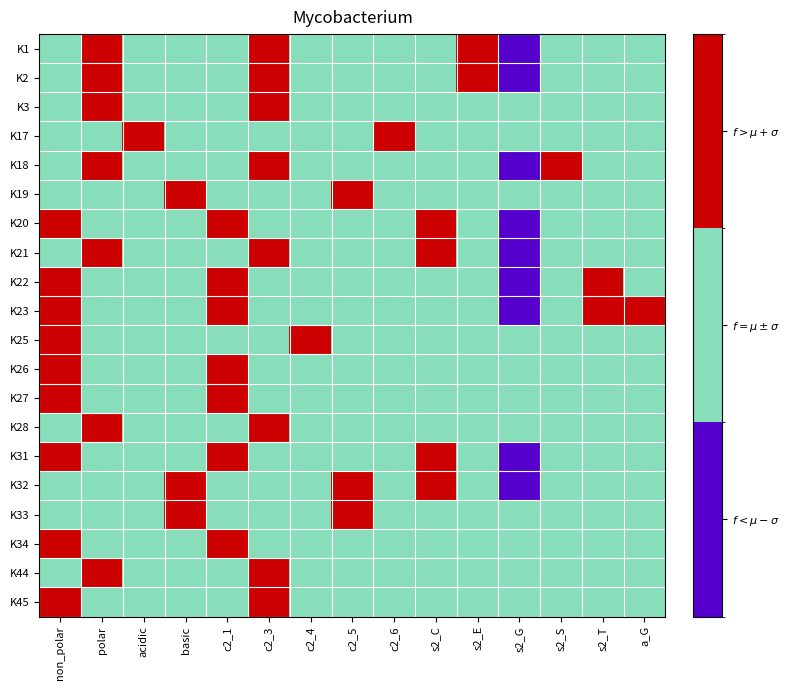

Reading left to right, what are all the values shown in this chart?

K1: non_polar=1	polar=2	acidic=1	basic=1	c2_1=1	c2_3=2	c2_4=1	c2_5=1	c2_6=1	s2_C=1	s2_E=2	s2_G=0	s2_S=1	s2_T=1	a_G=1
K2: non_polar=1	polar=2	acidic=1	basic=1	c2_1=1	c2_3=2	c2_4=1	c2_5=1	c2_6=1	s2_C=1	s2_E=2	s2_G=0	s2_S=1	s2_T=1	a_G=1
K3: non_polar=1	polar=2	acidic=1	basic=1	c2_1=1	c2_3=2	c2_4=1	c2_5=1	c2_6=1	s2_C=1	s2_E=1	s2_G=1	s2_S=1	s2_T=1	a_G=1
K17: non_polar=1	polar=1	acidic=2	basic=1	c2_1=1	c2_3=1	c2_4=1	c2_5=1	c2_6=2	s2_C=1	s2_E=1	s2_G=1	s2_S=1	s2_T=1	a_G=1
K18: non_polar=1	polar=2	acidic=1	basic=1	c2_1=1	c2_3=2	c2_4=1	c2_5=1	c2_6=1	s2_C=1	s2_E=1	s2_G=0	s2_S=2	s2_T=1	a_G=1
K19: non_polar=1	polar=1	acidic=1	basic=2	c2_1=1	c2_3=1	c2_4=1	c2_5=2	c2_6=1	s2_C=1	s2_E=1	s2_G=1	s2_S=1	s2_T=1	a_G=1
K20: non_polar=2	polar=1	acidic=1	basic=1	c2_1=2	c2_3=1	c2_4=1	c2_5=1	c2_6=1	s2_C=2	s2_E=1	s2_G=0	s2_S=1	s2_T=1	a_G=1
K21: non_polar=1	polar=2	acidic=1	basic=1	c2_1=1	c2_3=2	c2_4=1	c2_5=1	c2_6=1	s2_C=2	s2_E=1	s2_G=0	s2_S=1	s2_T=1	a_G=1
K22: non_polar=2	polar=1	acidic=1	basic=1	c2_1=2	c2_3=1	c2_4=1	c2_5=1	c2_6=1	s2_C=1	s2_E=1	s2_G=0	s2_S=1	s2_T=2	a_G=1
K23: non_polar=2	polar=1	acidic=1	basic=1	c2_1=2	c2_3=1	c2_4=1	c2_5=1	c2_6=1	s2_C=1	s2_E=1	s2_G=0	s2_S=1	s2_T=2	a_G=2
K25: non_polar=2	polar=1	acidic=1	basic=1	c2_1=1	c2_3=1	c2_4=2	c2_5=1	c2_6=1	s2_C=1	s2_E=1	s2_G=1	s2_S=1	s2_T=1	a_G=1
K26: non_polar=2	polar=1	acidic=1	basic=1	c2_1=2	c2_3=1	c2_4=1	c2_5=1	c2_6=1	s2_C=1	s2_E=1	s2_G=1	s2_S=1	s2_T=1	a_G=1
K27: non_polar=2	polar=1	acidic=1	basic=1	c2_1=2	c2_3=1	c2_4=1	c2_5=1	c2_6=1	s2_C=1	s2_E=1	s2_G=1	s2_S=1	s2_T=1	a_G=1
K28: non_polar=1	polar=2	acidic=1	basic=1	c2_1=1	c2_3=2	c2_4=1	c2_5=1	c2_6=1	s2_C=1	s2_E=1	s2_G=1	s2_S=1	s2_T=1	a_G=1
K31: non_polar=2	polar=1	acidic=1	basic=1	c2_1=2	c2_3=1	c2_4=1	c2_5=1	c2_6=1	s2_C=2	s2_E=1	s2_G=0	s2_S=1	s2_T=1	a_G=1
K32: non_polar=1	polar=1	acidic=1	basic=2	c2_1=1	c2_3=1	c2_4=1	c2_5=2	c2_6=1	s2_C=2	s2_E=1	s2_G=0	s2_S=1	s2_T=1	a_G=1
K33: non_polar=1	polar=1	acidic=1	basic=2	c2_1=1	c2_3=1	c2_4=1	c2_5=2	c2_6=1	s2_C=1	s2_E=1	s2_G=1	s2_S=1	s2_T=1	a_G=1
K34: non_polar=2	polar=1	acidic=1	basic=1	c2_1=2	c2_3=1	c2_4=1	c2_5=1	c2_6=1	s2_C=1	s2_E=1	s2_G=1	s2_S=1	s2_T=1	a_G=1
K44: non_polar=1	polar=2	acidic=1	basic=1	c2_1=1	c2_3=2	c2_4=1	c2_5=1	c2_6=1	s2_C=1	s2_E=1	s2_G=1	s2_S=1	s2_T=1	a_G=1
K45: non_polar=2	polar=1	acidic=1	basic=1	c2_1=1	c2_3=2	c2_4=1	c2_5=1	c2_6=1	s2_C=1	s2_E=1	s2_G=1	s2_S=1	s2_T=1	a_G=1